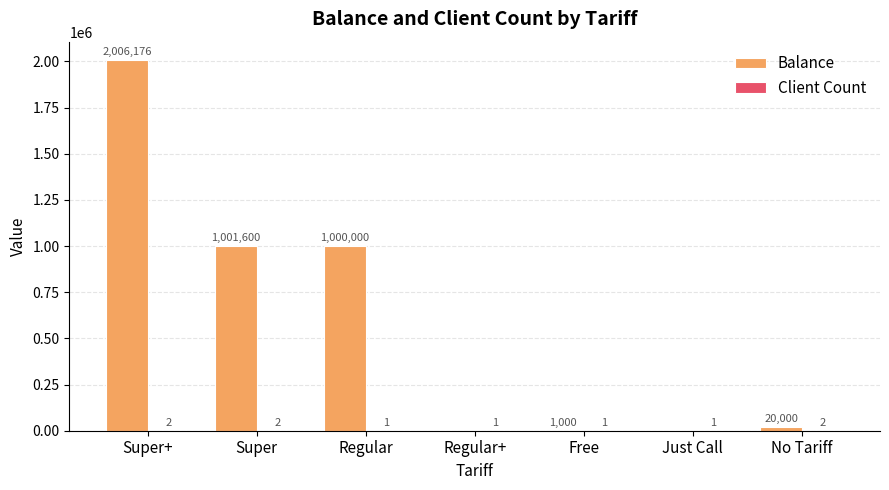

The value of Balance at Regular is 314765. True or false?

False